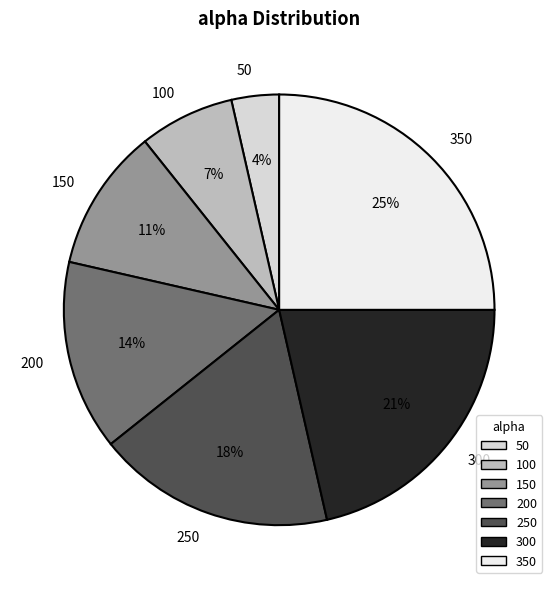

True or false: 50 accounts for 4% of the total.

True